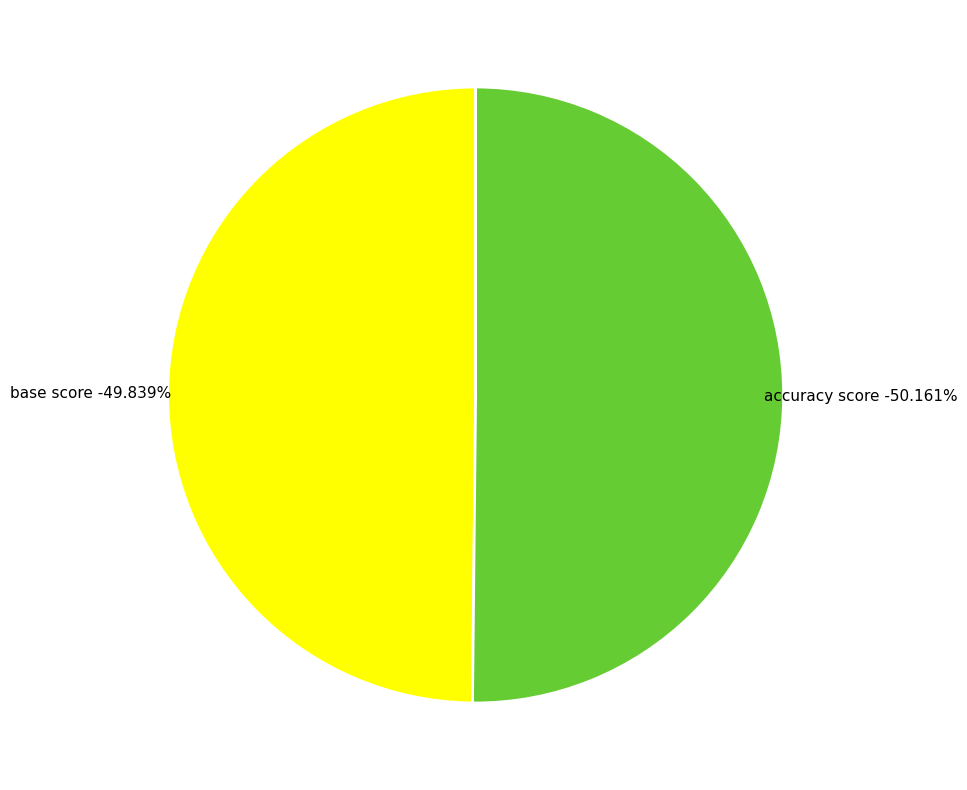

Between base score and accuracy score, which is larger?

accuracy score